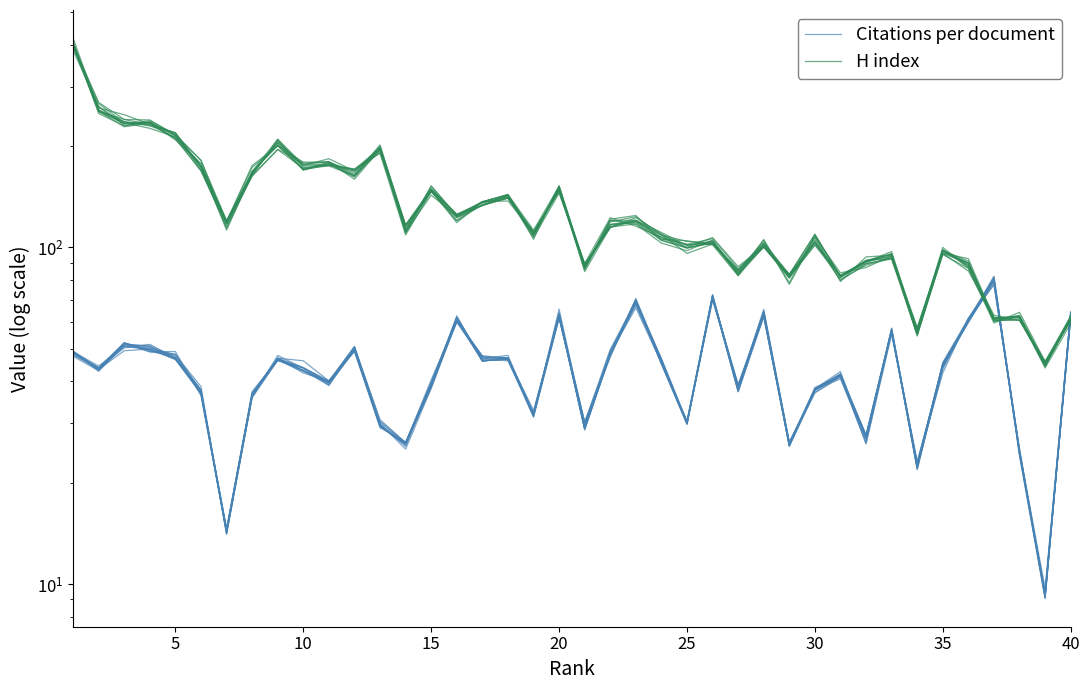

How many times do H index and Citations per document cross each other?

3